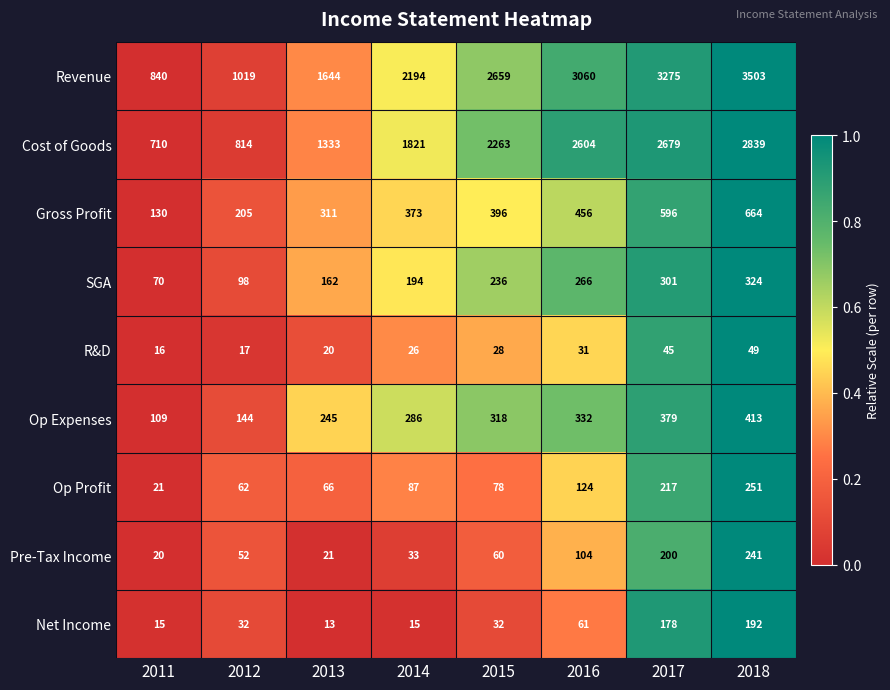

Rank the series by their maximum value, from highest to lowest.

Revenue, Cost of Goods, Gross Profit, Op Expenses, SGA, Op Profit, Pre-Tax Income, Net Income, R&D